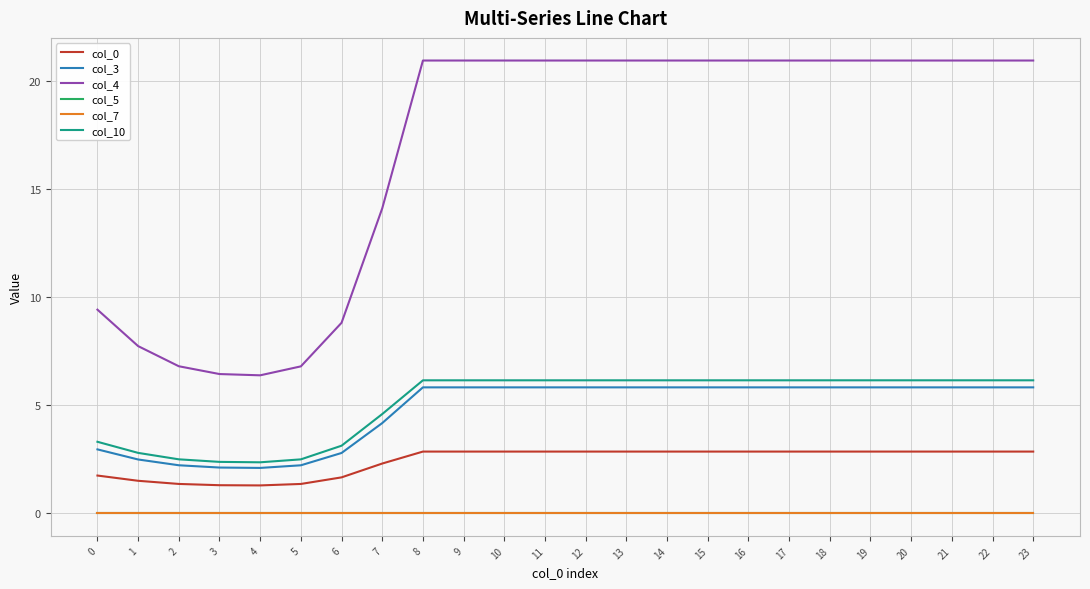

Does the chart display data point markers on the line(s)?

No